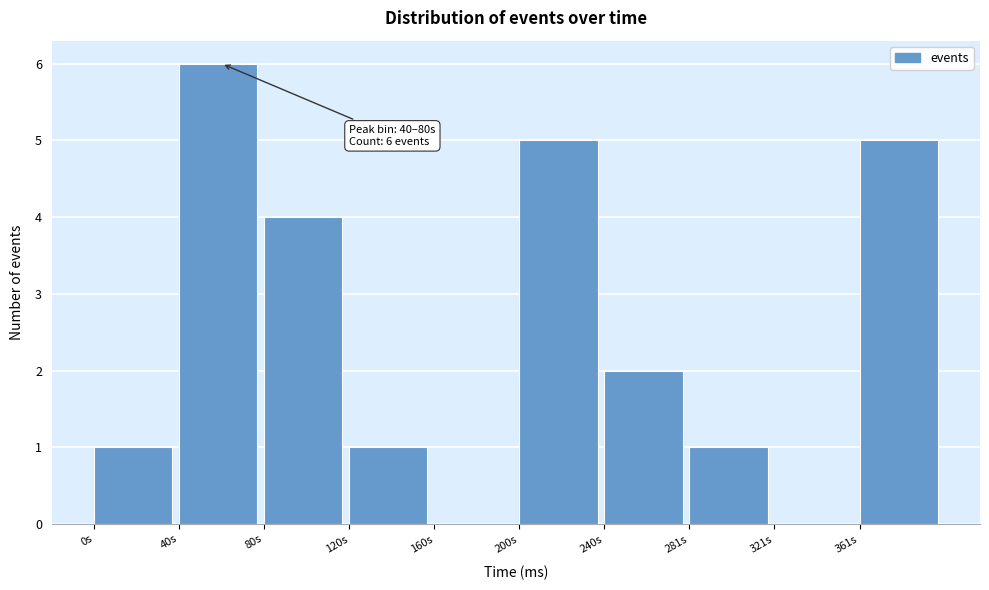

Which range on the x-axis has the tallest bar?

40 to 80